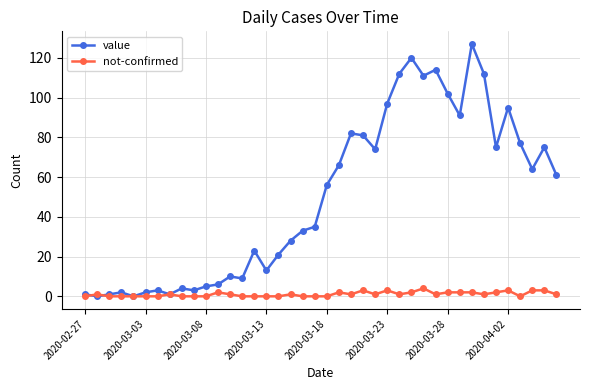

Rank the series by their maximum value, from lowest to highest.

not-confirmed, value